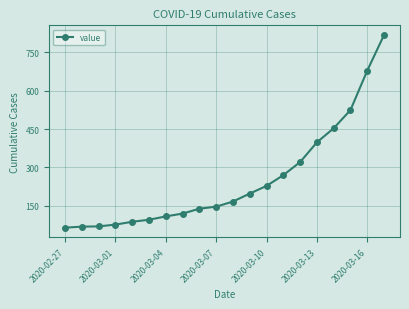

How many data points are less than 167?

10